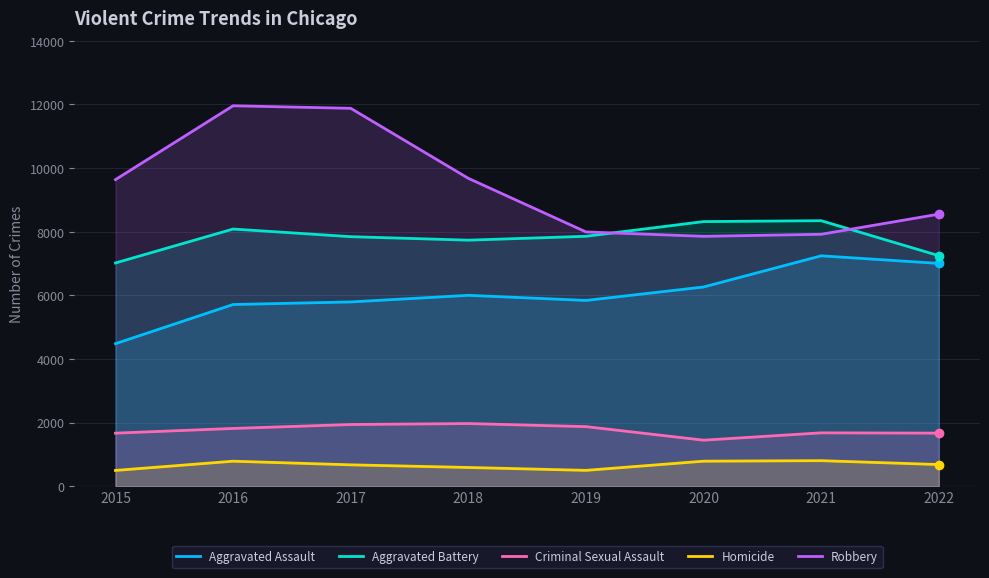

What is the difference between the Robbery values at 2016 and 2020?

4104